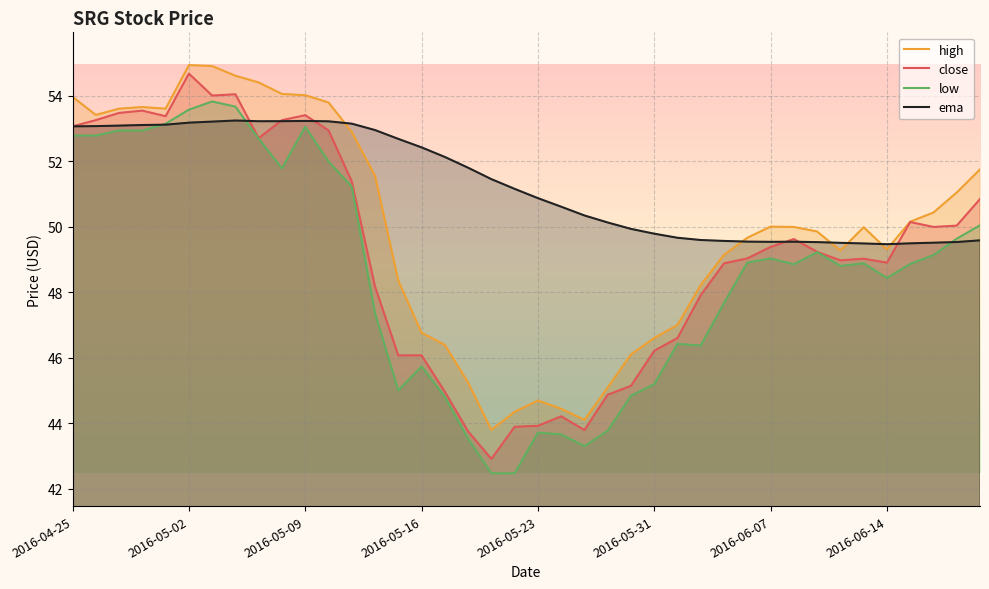

Which series changed the most between 2016-04-25 and 36?

low